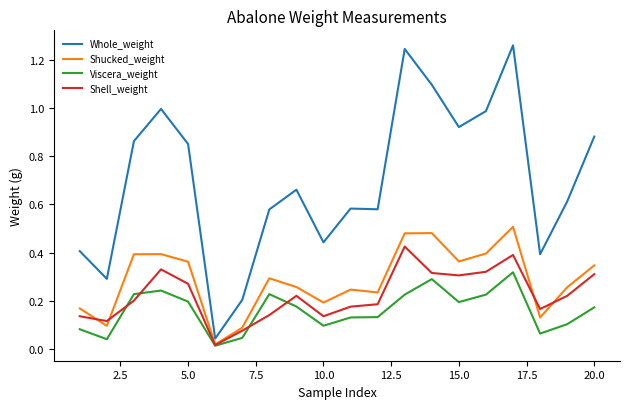

Rank the series by their maximum value, from highest to lowest.

Whole_weight, Shucked_weight, Shell_weight, Viscera_weight